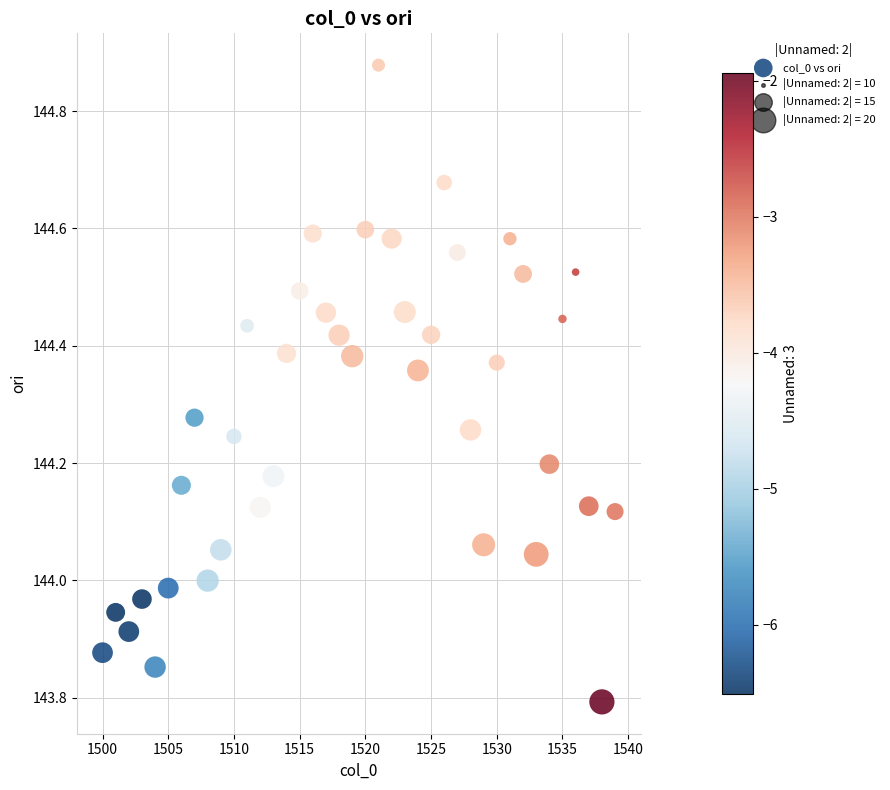

What is the range of Y values (max minus min)?

1.1